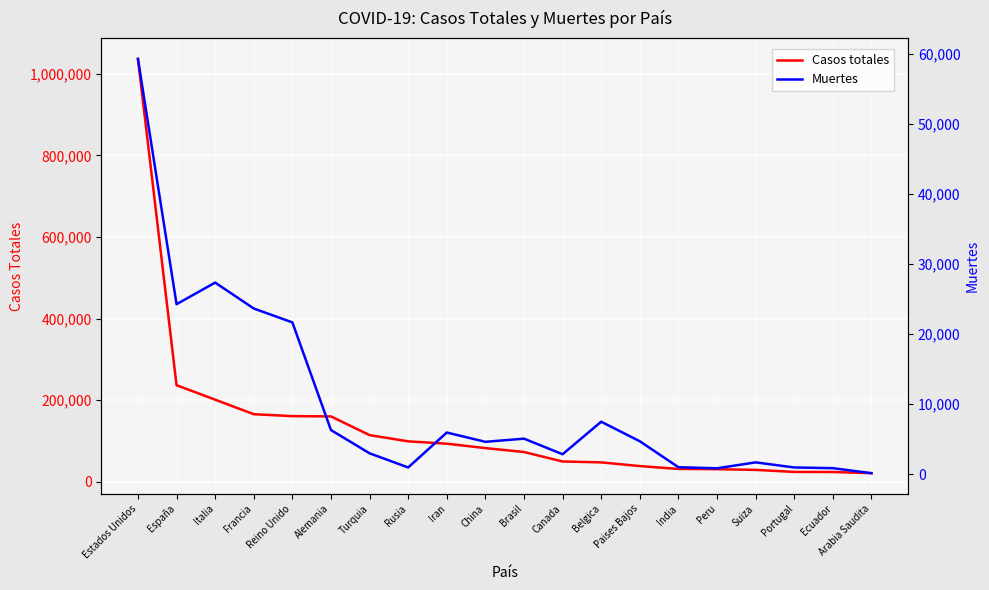

What is the label of the 12th point from the right?

Iran